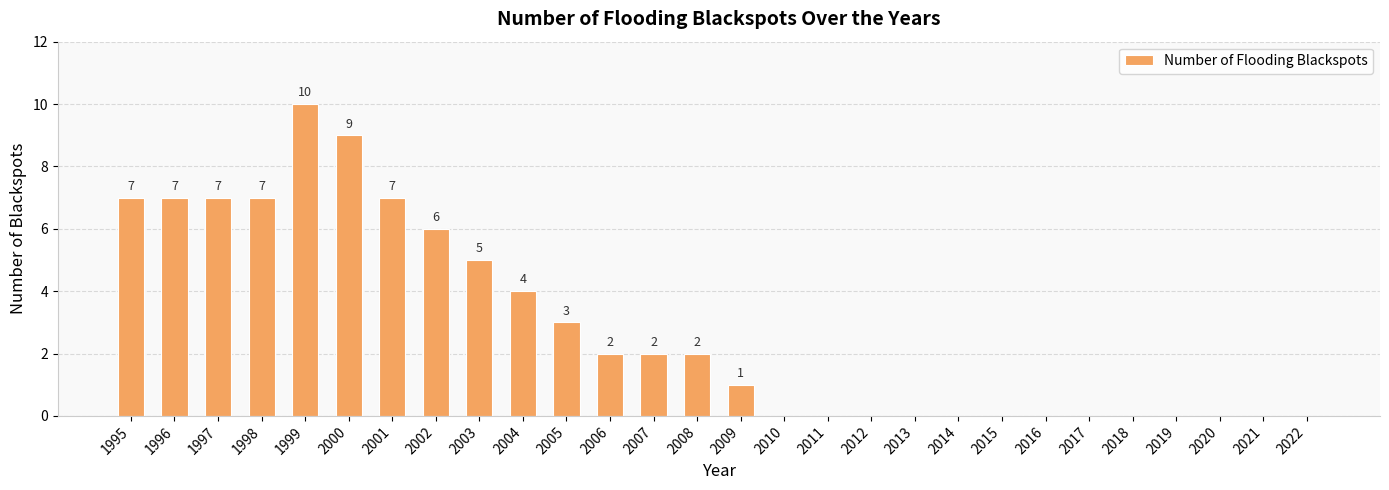

Reading right to left, what are all the values shown in this chart?

0	0	0	0	0	0	0	0	0	0	0	0	0	1	2	2	2	3	4	5	6	7	9	10	7	7	7	7